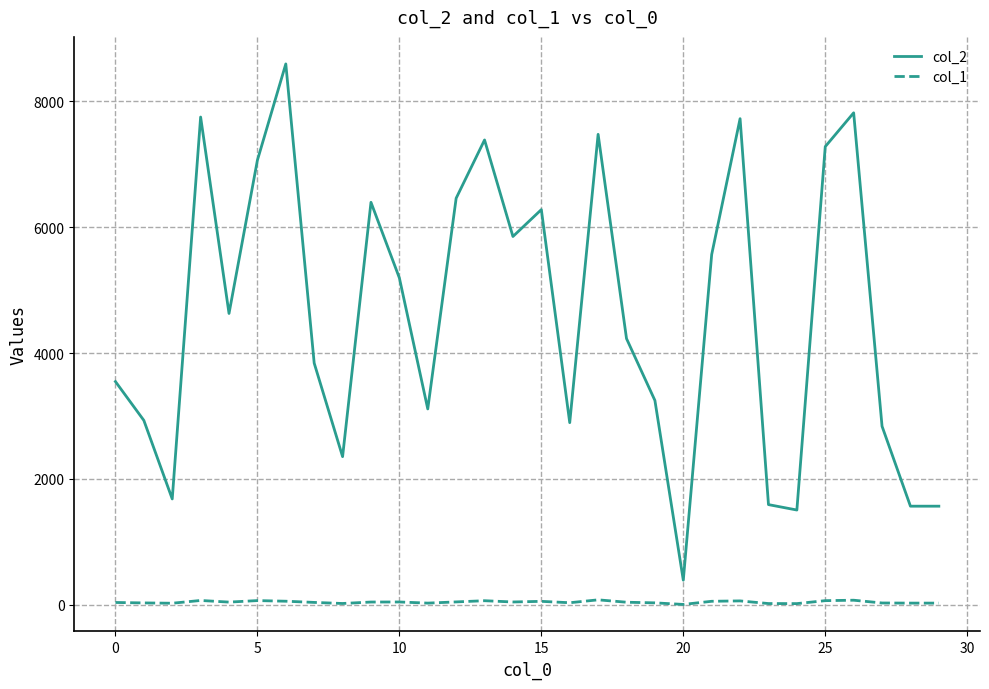

Which series has the widest spread of values?

col_2